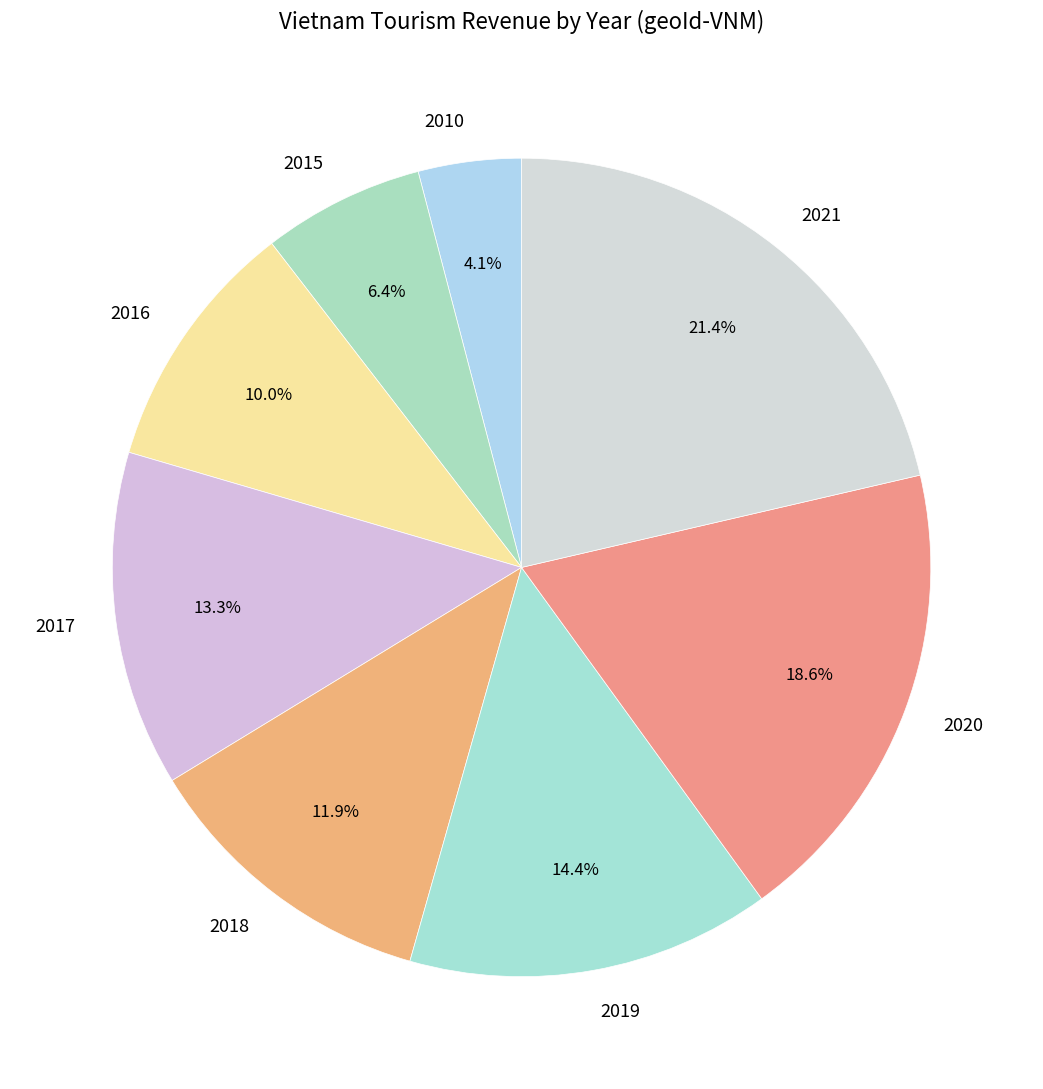

Does 2016 account for over 50% of the chart?

No